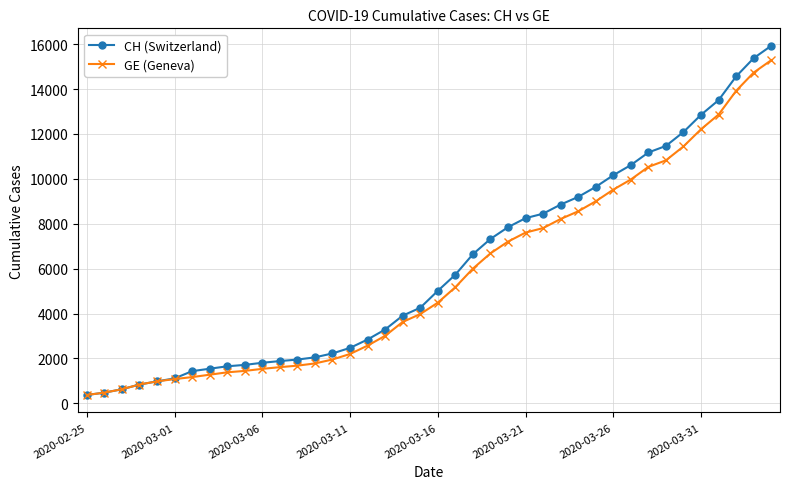

What is the value of the GE (Geneva) point at the 1st from the left?

375